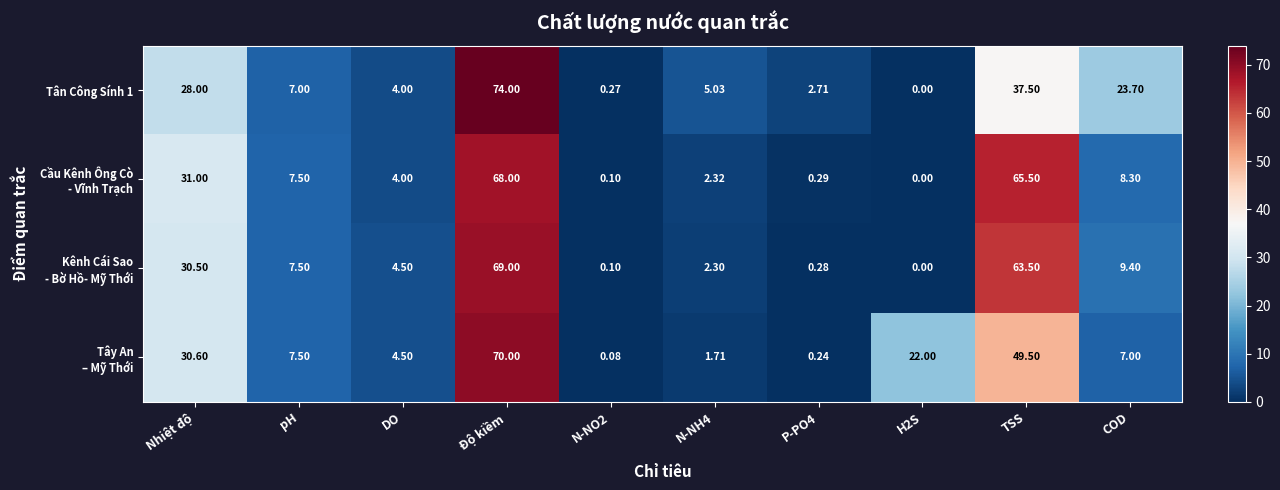

Which category has the lowest value across all series?

H2S